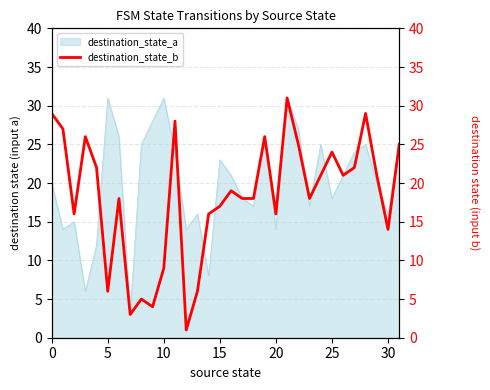

Does the chart display data point markers on the line(s)?

No